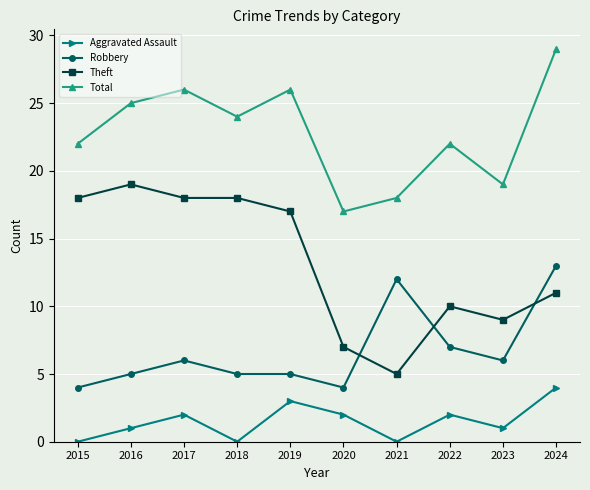

What are all the series names shown in the legend?

Aggravated Assault, Robbery, Theft, Total